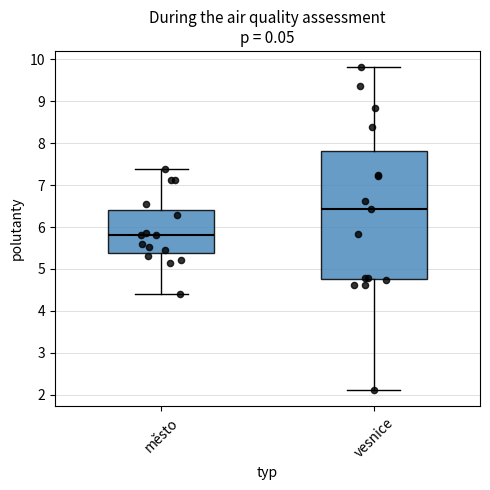

Which box's median line is the highest?

vesnice